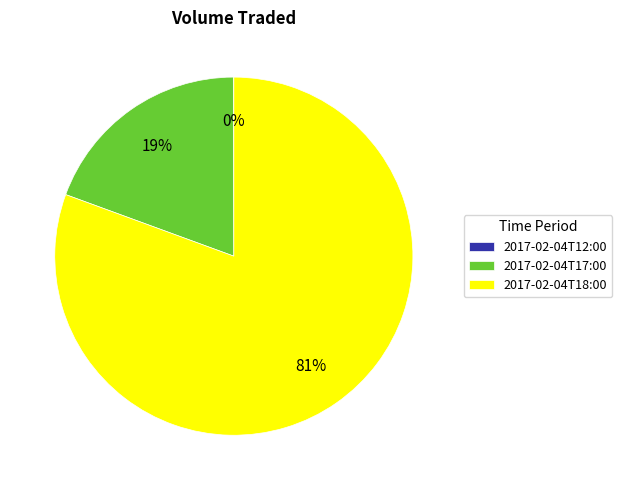

To the nearest percent, what portion does 2017-02-04T18:00 represent?

81%